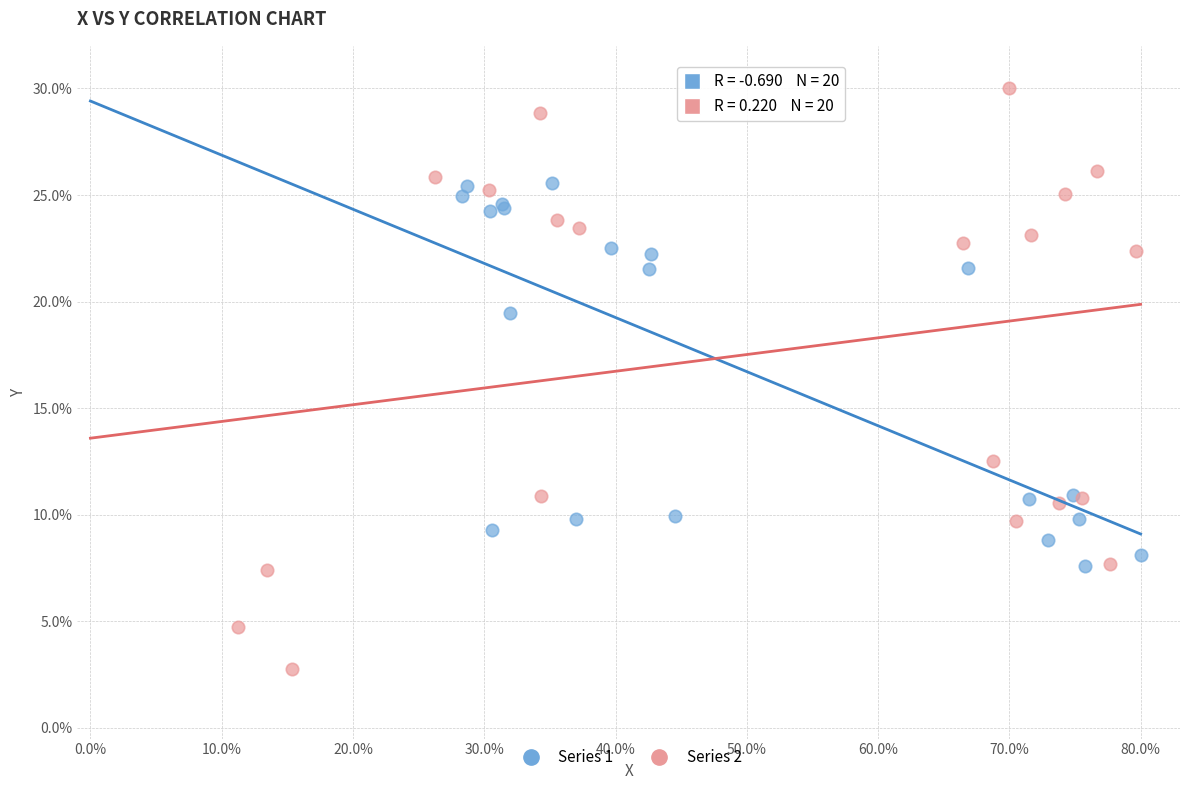

Which series contains the highest Y value?

Series 2